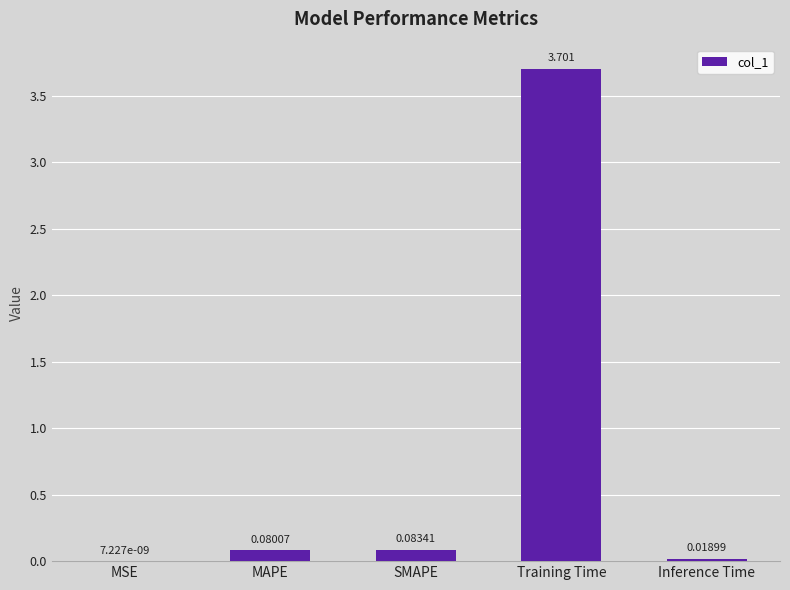

At which label is the value closest to 1?

SMAPE